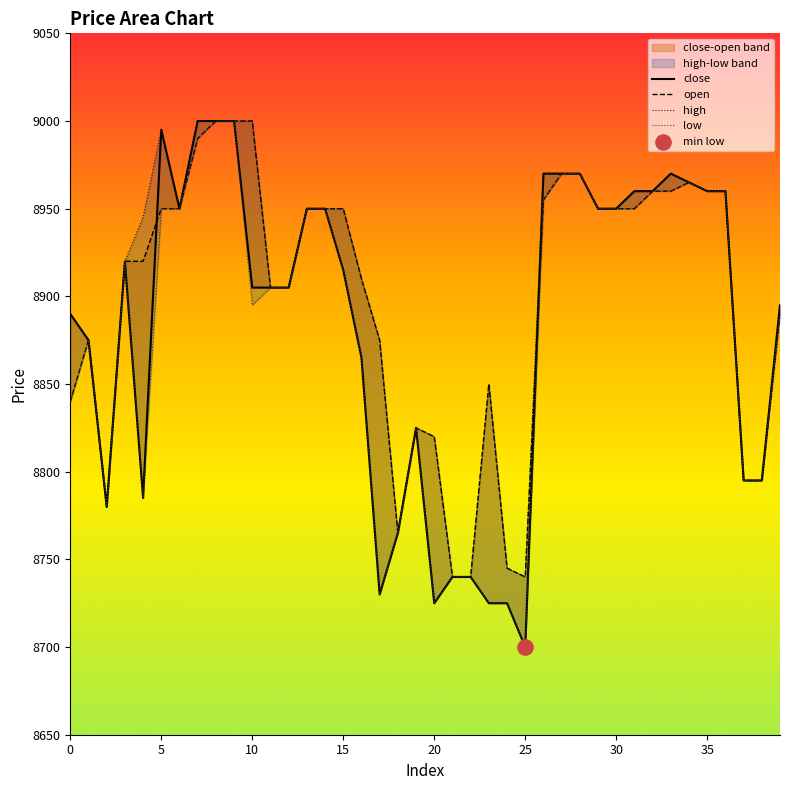

What are all the series names shown in the legend?

close, open, high, low